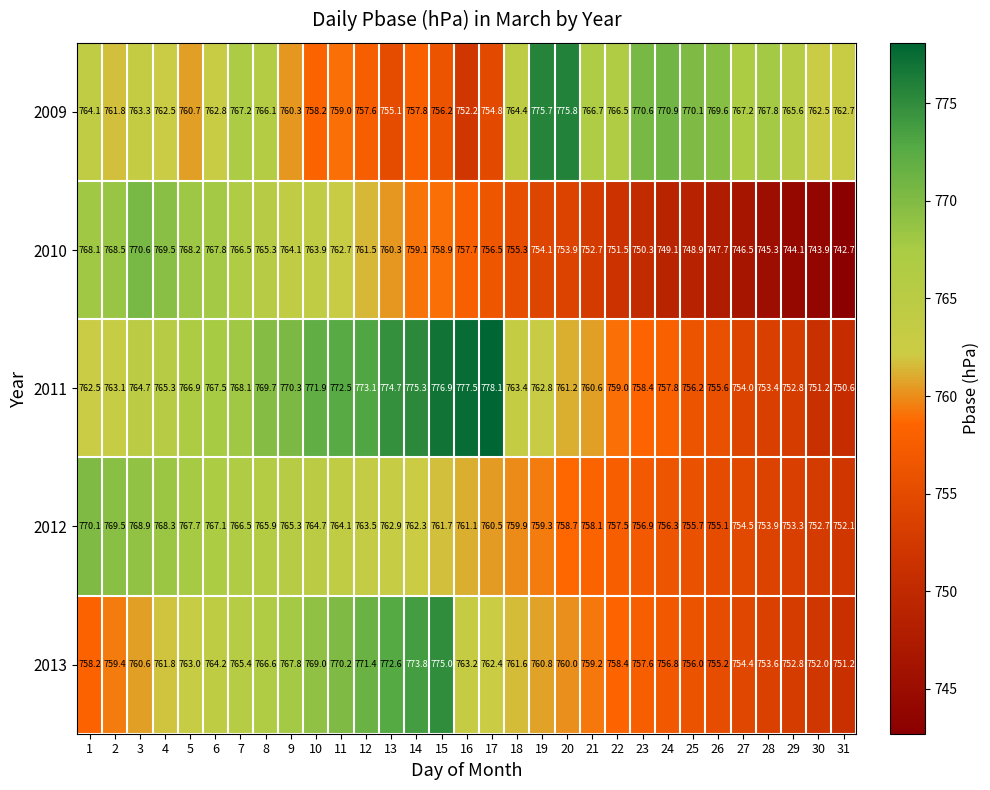

What is the difference between the 2012 values at 7 and 3?

2.4